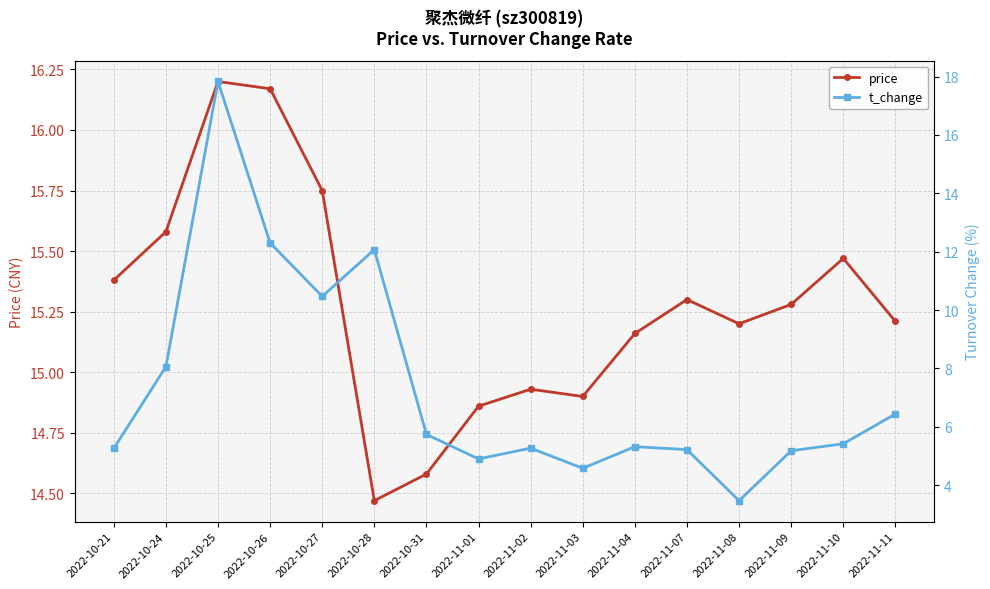

At how many categories does at least one series exceed 11?

16